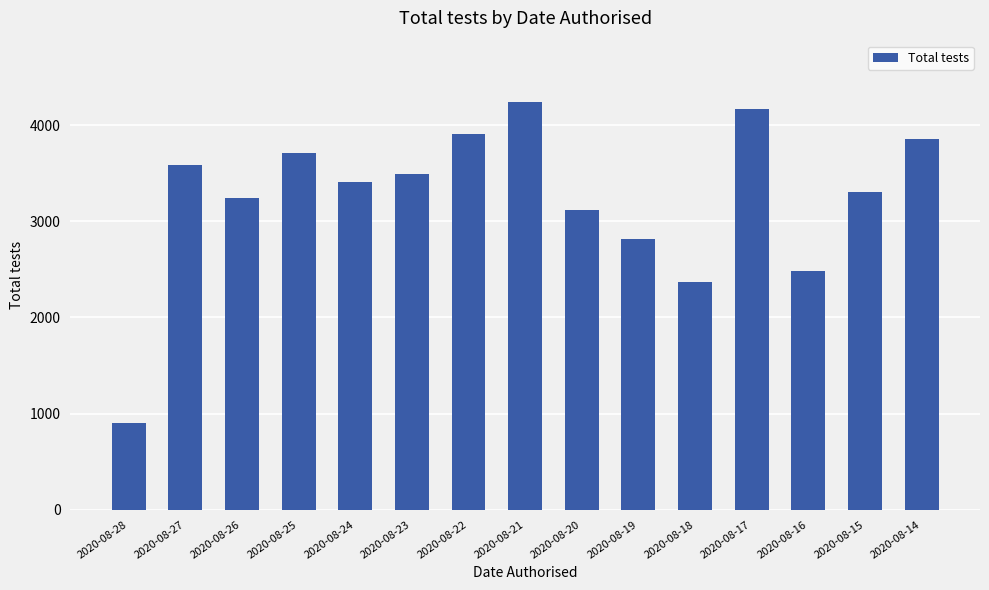

The chart shows a value of 4537 at 2020-08-24. True or false?

False